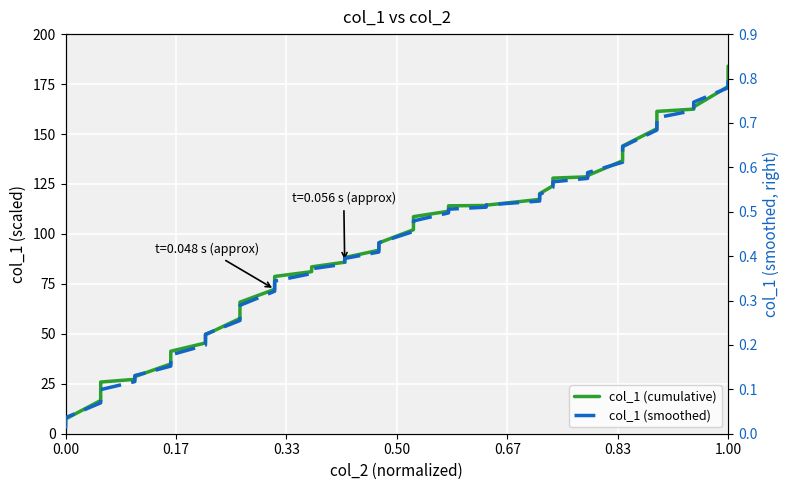

True or false: col_1 (smoothed) has a value of 0.2 at 23.

False